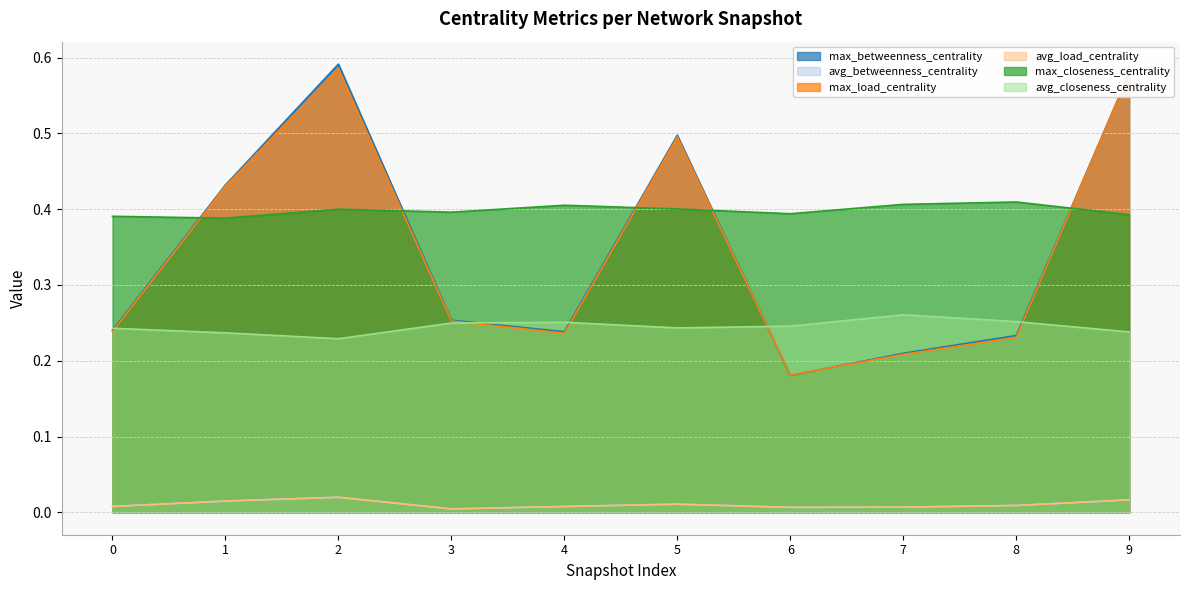

At which label does avg_load_centrality reach its minimum?

3